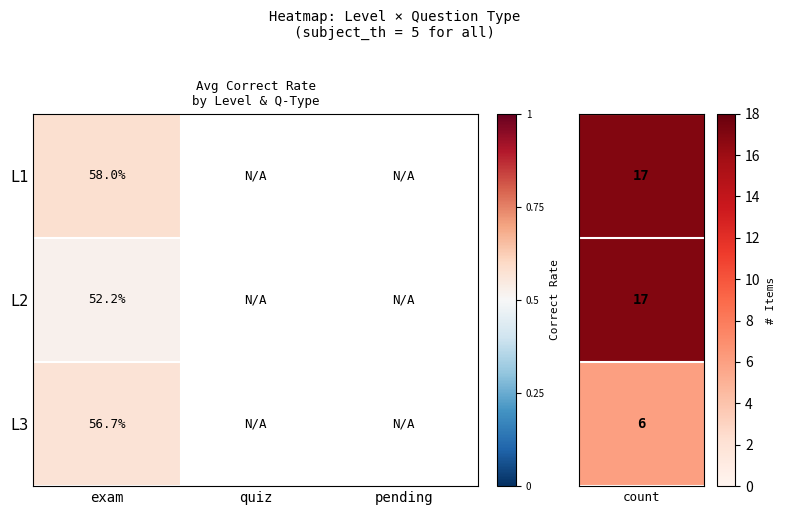

At which category does the chart reach its minimum across all series?

exam